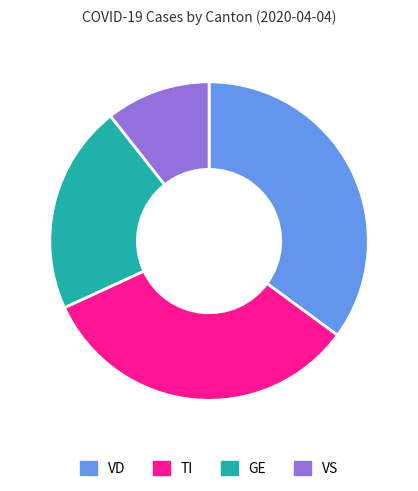

Count the number of slices in the pie.

4